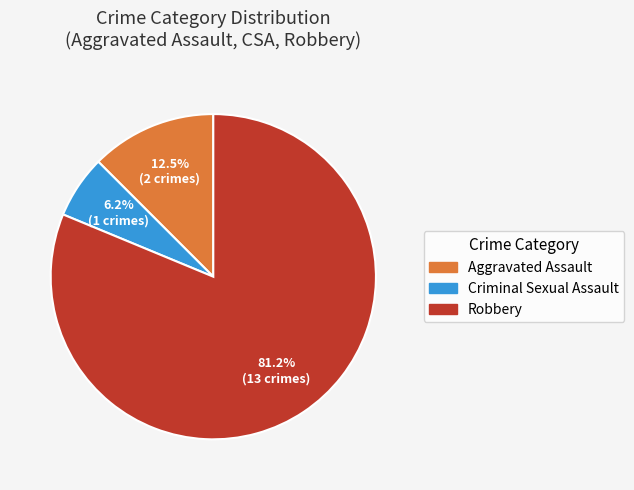

Is there any slice that represents more than half of the pie?

Yes